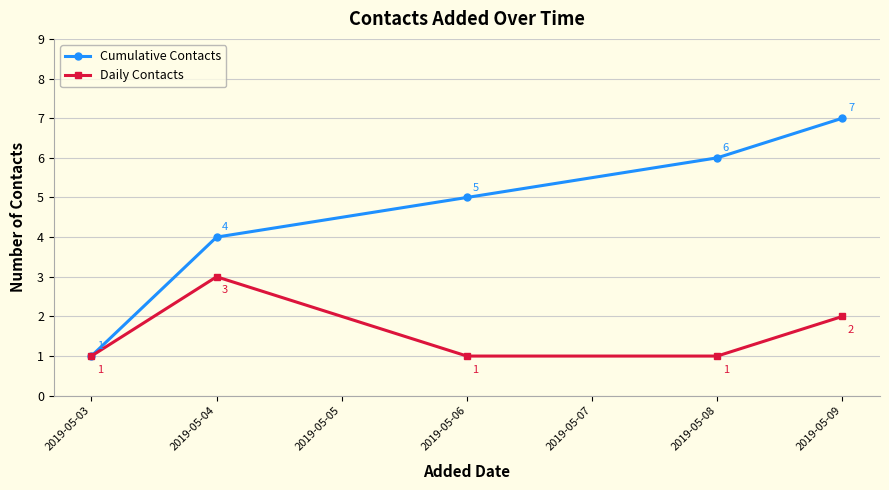

What is the spread (max minus min) of values at 2019-05-09?

5